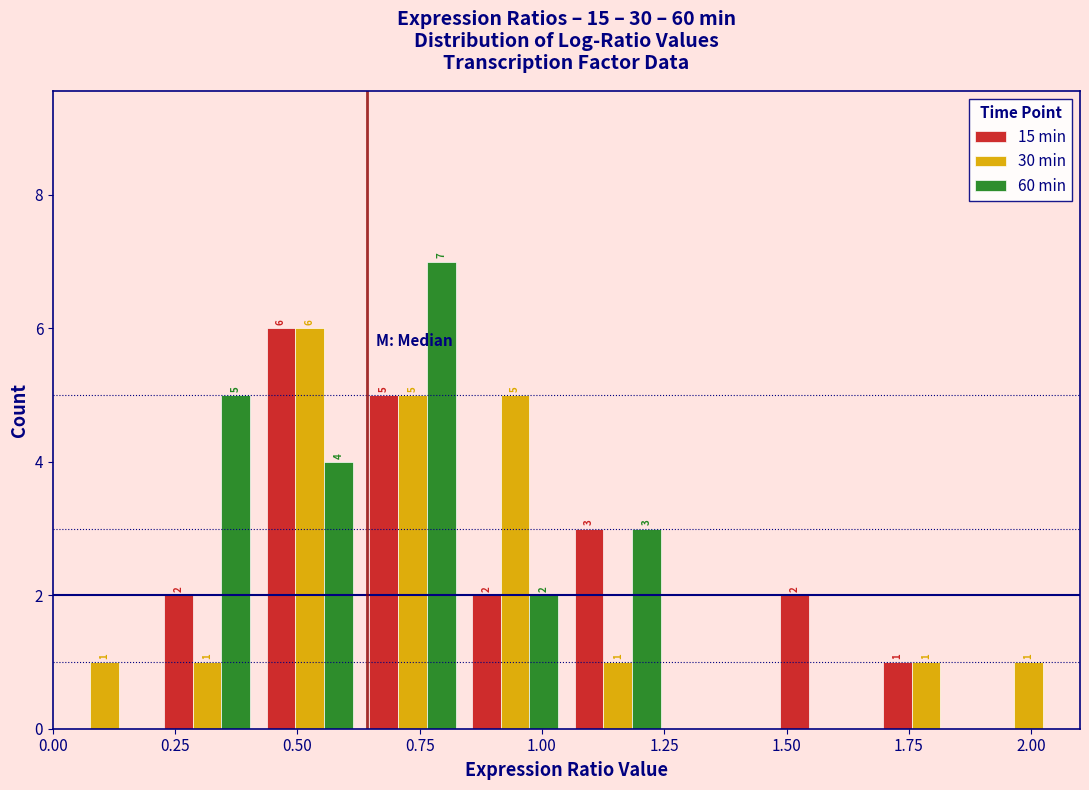

In the 30 min series, which range on the x-axis has the tallest bar?

0.42 to 0.63